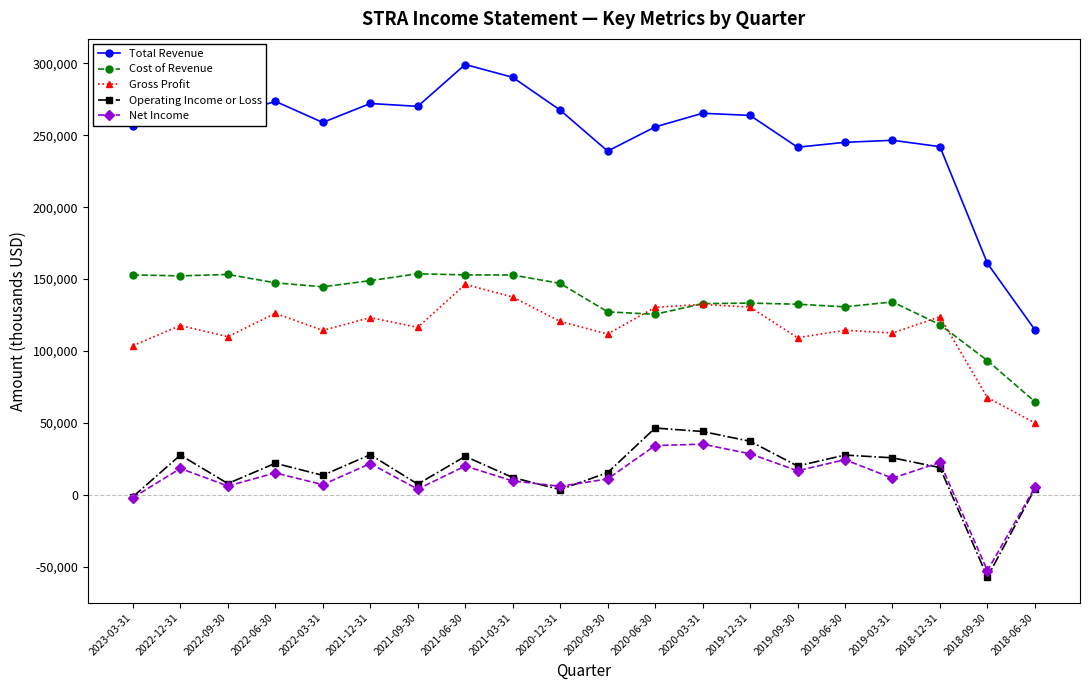

Is the value of Total Revenue at 2021-09-30 greater than the value of Cost of Revenue at 2020-12-31?

Yes